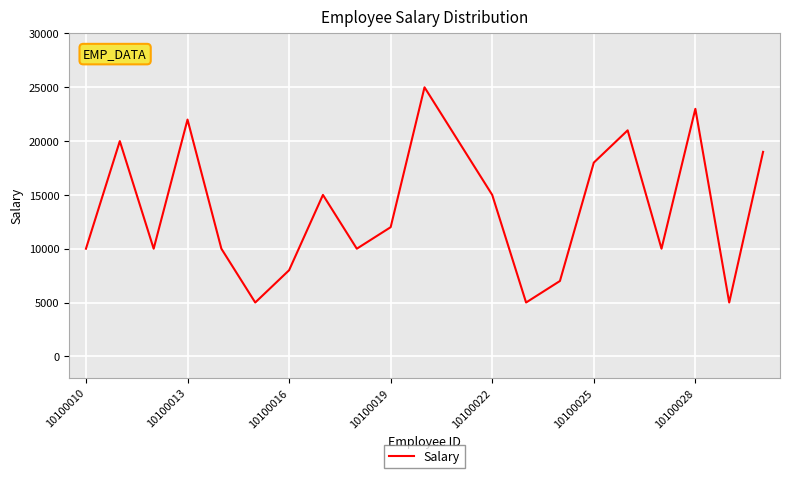

What is the average value?

13810